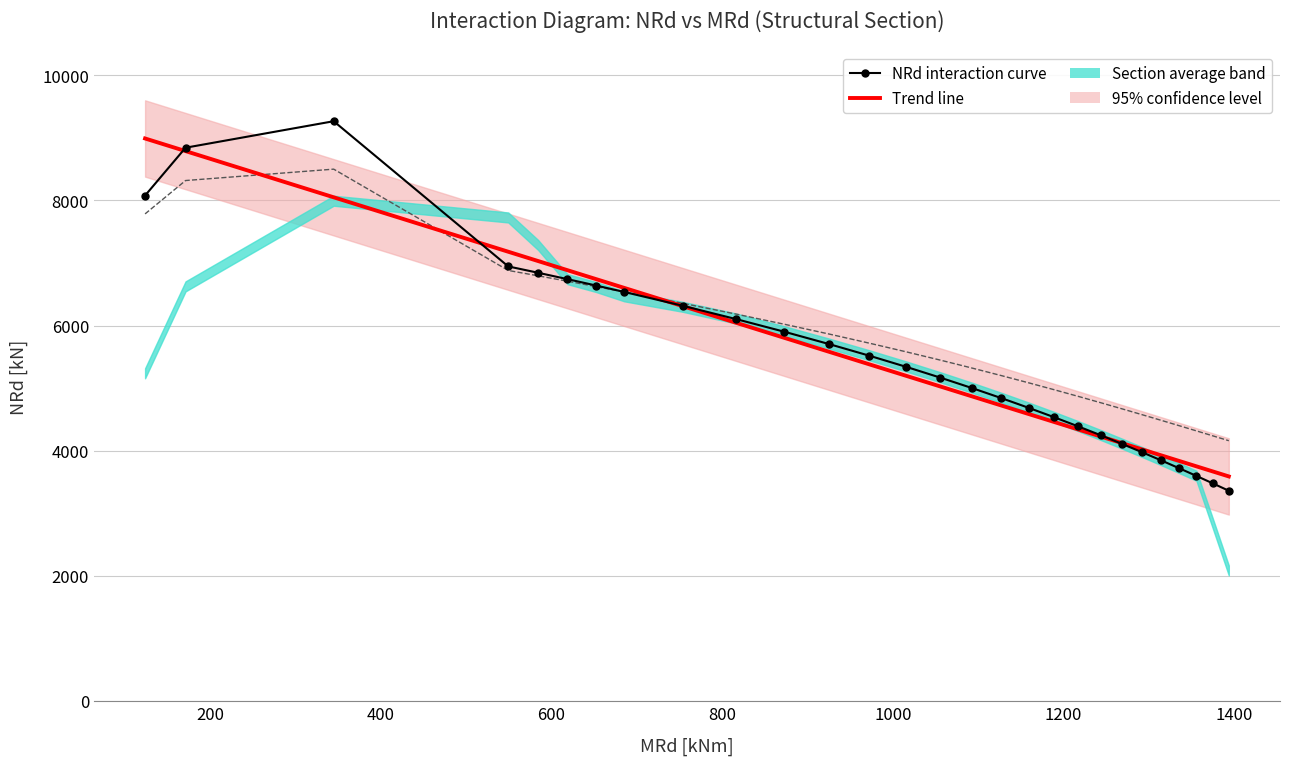

How many lines are shown in the chart?

3